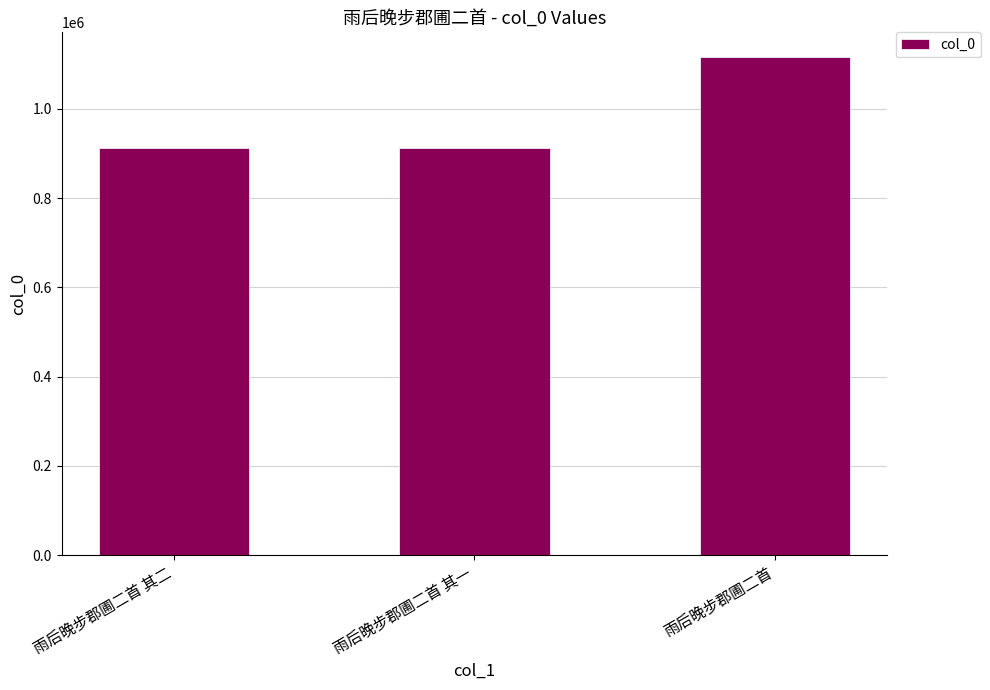

What is the minimum value shown in the chart?

912994